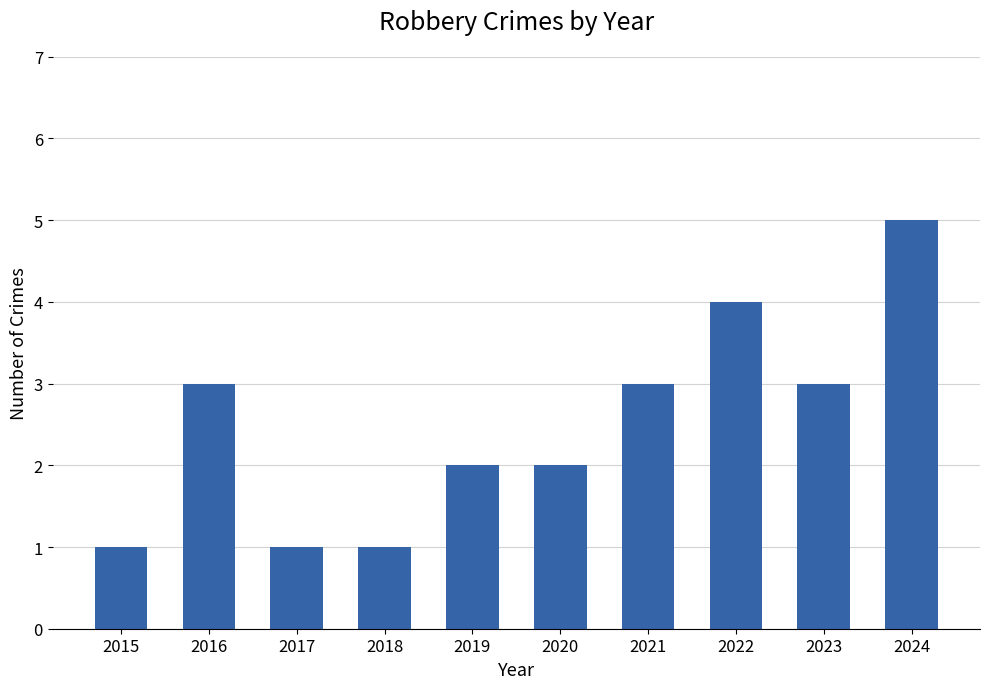

Is it true that the value at 2021 is 2?

False